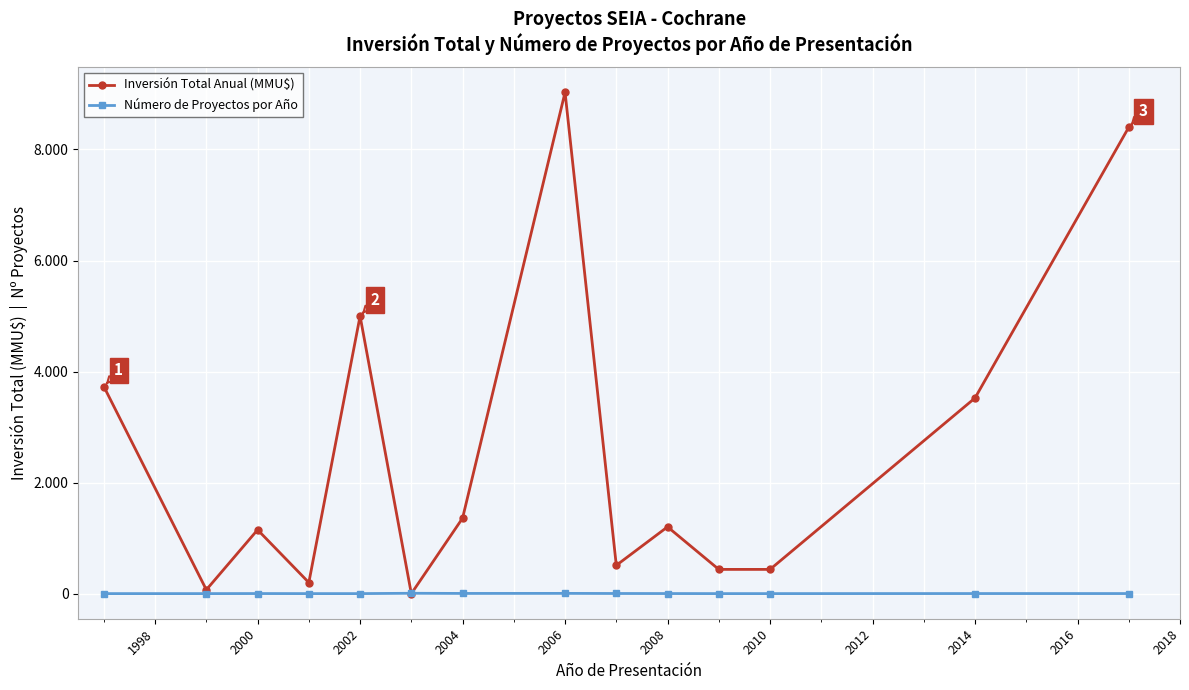

Reading right to left, extract all data points from this chart.

Inversión Total Anual (MMU$): 8400.0	3524.0	437.0	437.0	1203.2	510.0	9030.0	1360.0	0.0	5000.0	200.0	1150.0	70.0	3730.0
Número de Proyectos por Año: 2.0	2.0	1.0	1.0	2.0	3.0	5.0	4.0	7.0	1.0	1.0	2.0	1.0	1.0